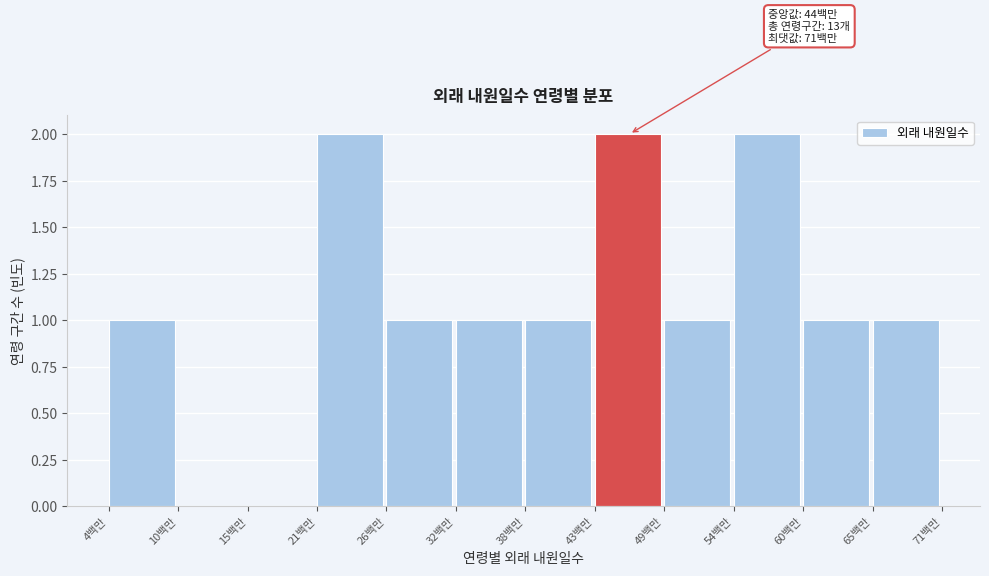

Reading left to right, list all the values displayed in this chart.

4백만=1	10백만=0	15백만=0	21백만=2	26백만=1	32백만=1	38백만=1	43백만=2	49백만=1	54백만=2	60백만=1	65백만=1